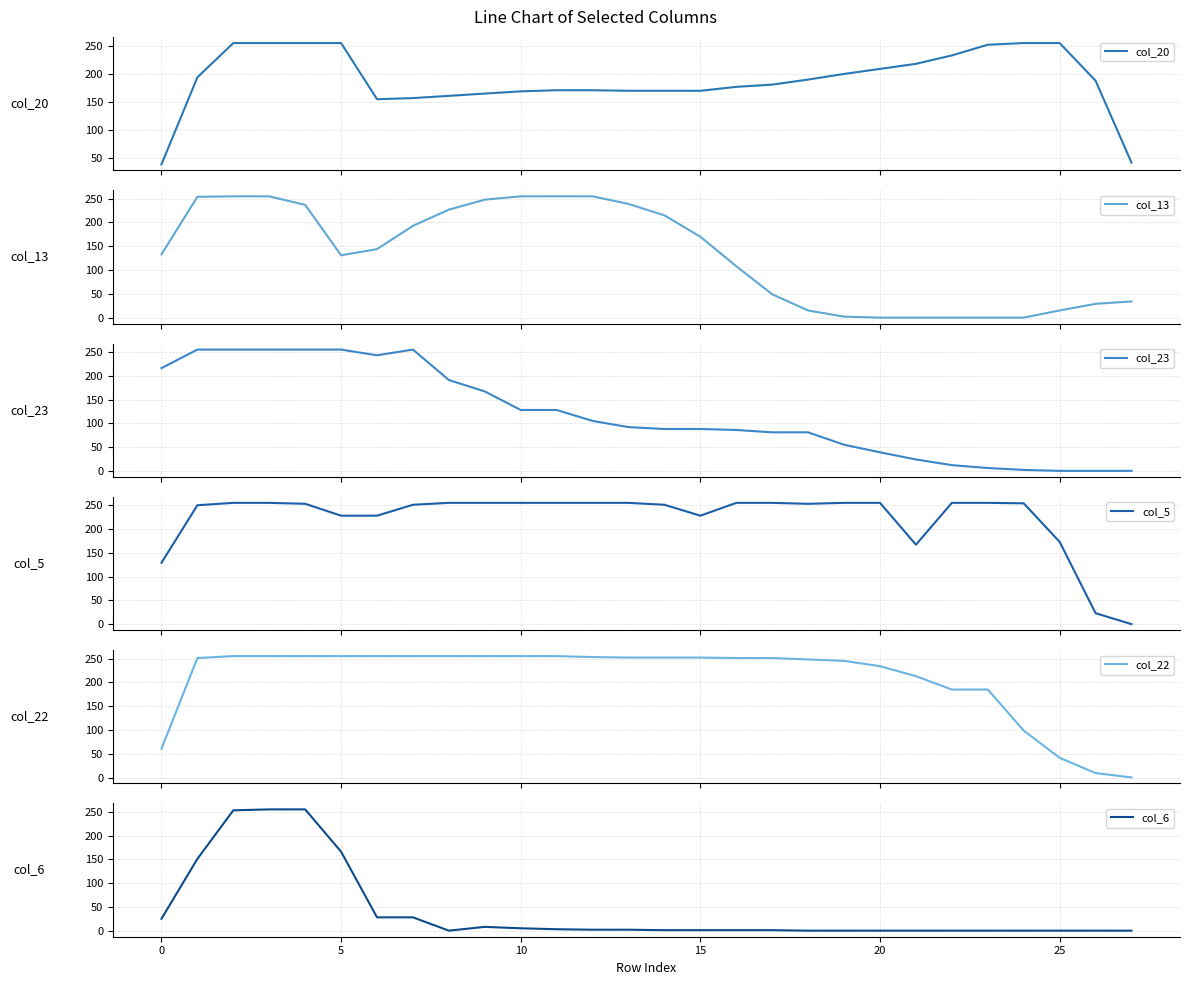

What is the label of the 13th point from the left?

12